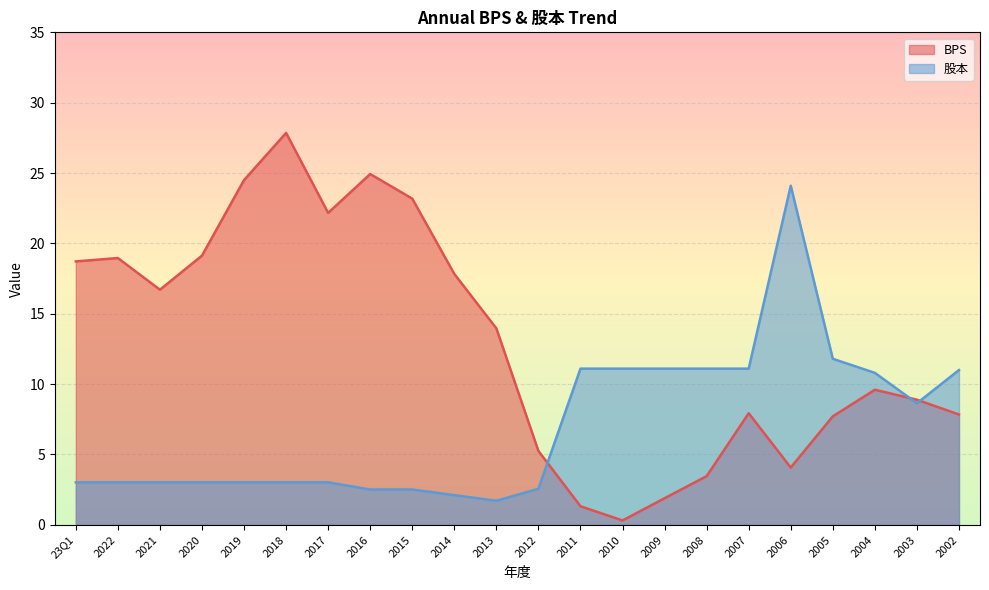

Reading left to right, what are all the values shown in this chart?

BPS: 23Q1=18.7	2022=19.0	2021=16.7	2020=19.1	2019=24.5	2018=27.9	2017=22.2	2016=24.9	2015=23.2	2014=17.8	2013=14.0	2012=5.2	2011=1.3	2010=0.3	2009=1.9	2008=3.5	2007=7.9	2006=4.1	2005=7.7	2004=9.6	2003=8.9	2002=7.8
股本: 23Q1=3.0	2022=3.0	2021=3.0	2020=3.0	2019=3.0	2018=3.0	2017=3.0	2016=2.5	2015=2.5	2014=2.1	2013=1.7	2012=2.6	2011=11.1	2010=11.1	2009=11.1	2008=11.1	2007=11.1	2006=24.1	2005=11.8	2004=10.8	2003=8.6	2002=11.0